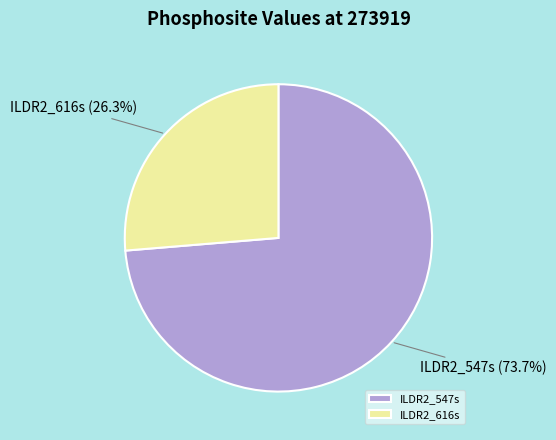

Count the number of slices in the pie.

2